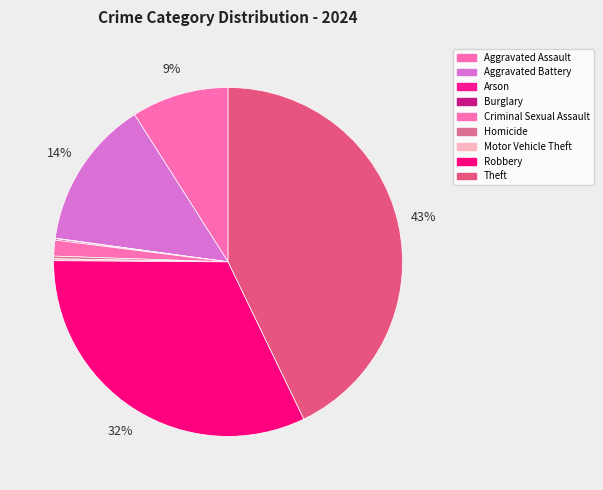

Which slice is the largest?

Theft